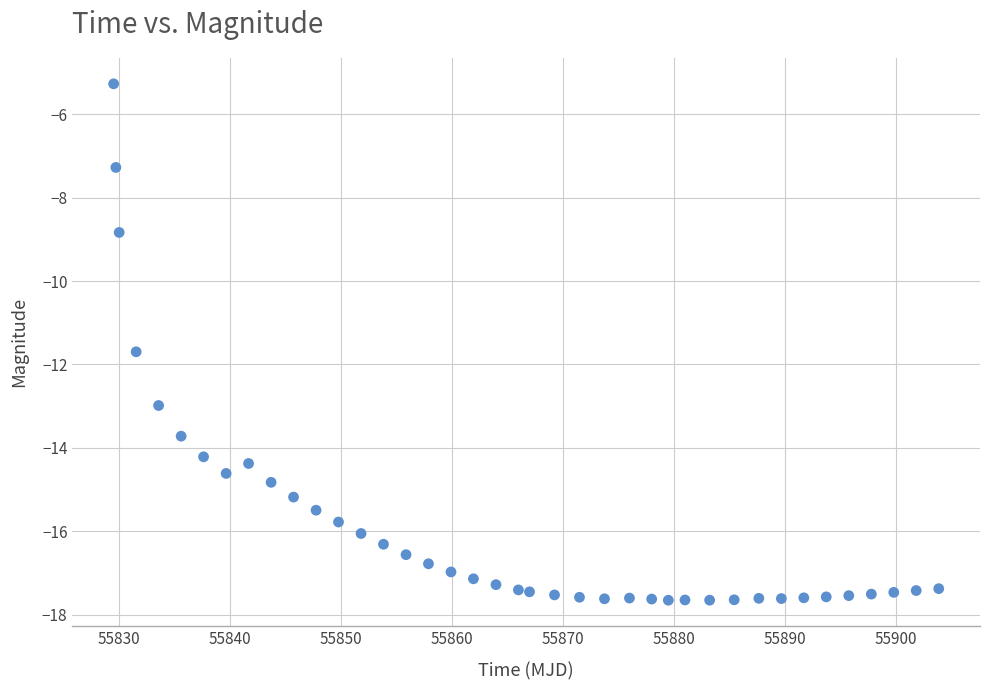

What Y value in the scatter plot is closest to -11?

-11.7